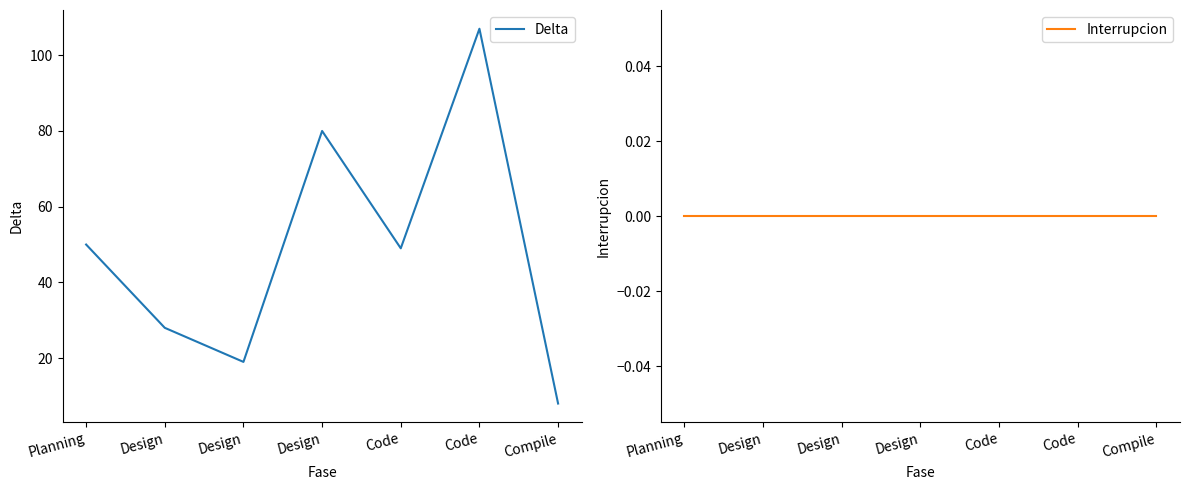

True or false: Interrupcion and Delta intersect in this chart.

False